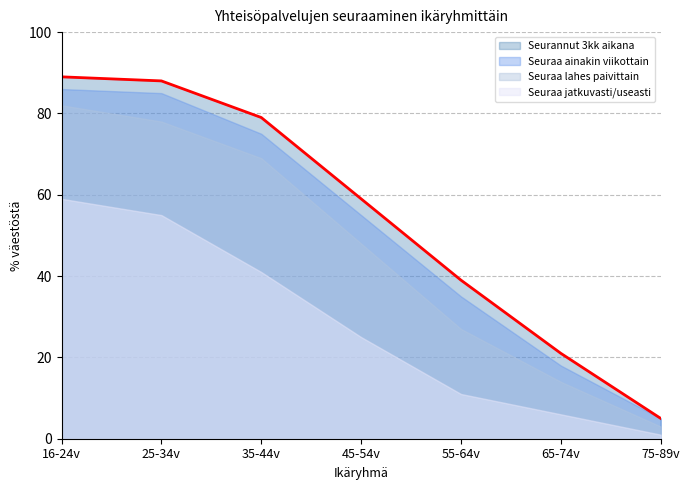

True or false: Seuraa lahes paivittain and Seuraa ainakin viikottain intersect in this chart.

False